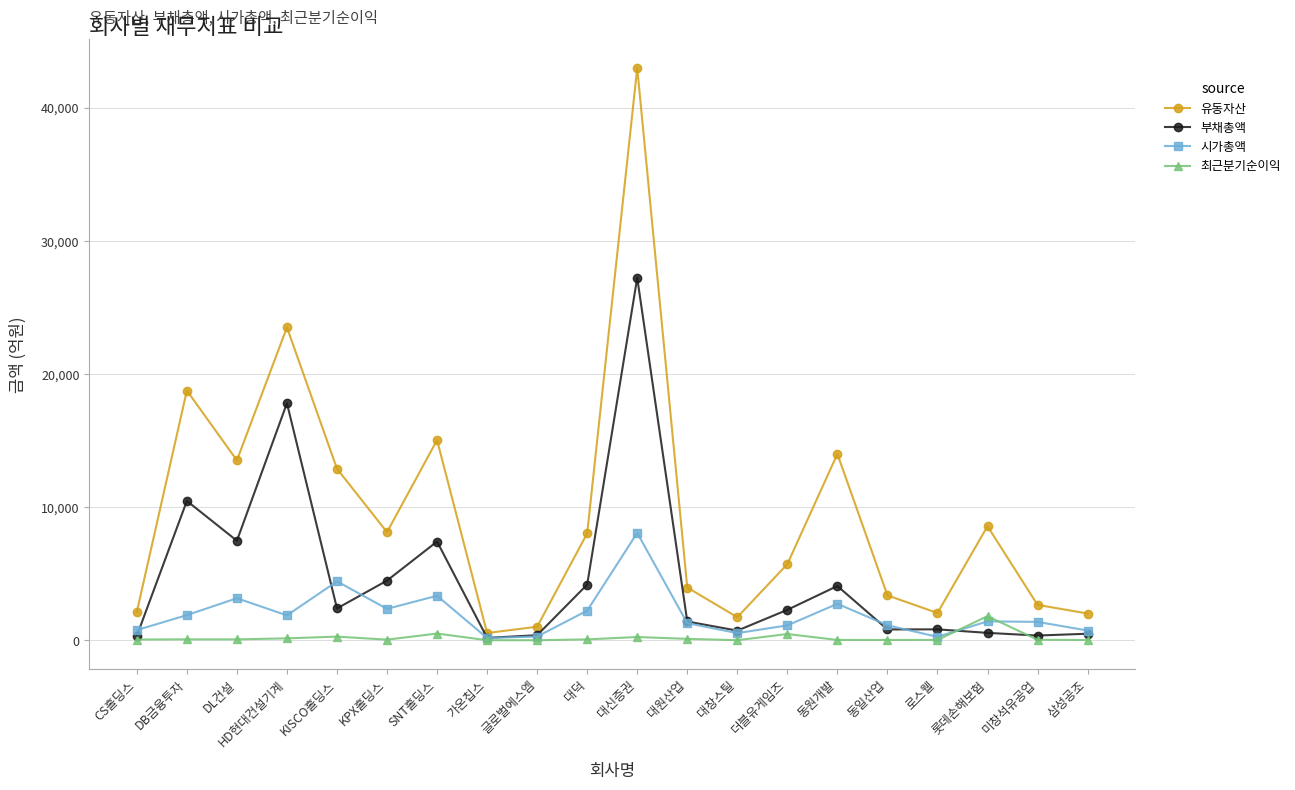

What is the difference between the second highest and second lowest values in the 유동자산 series?

22481.2